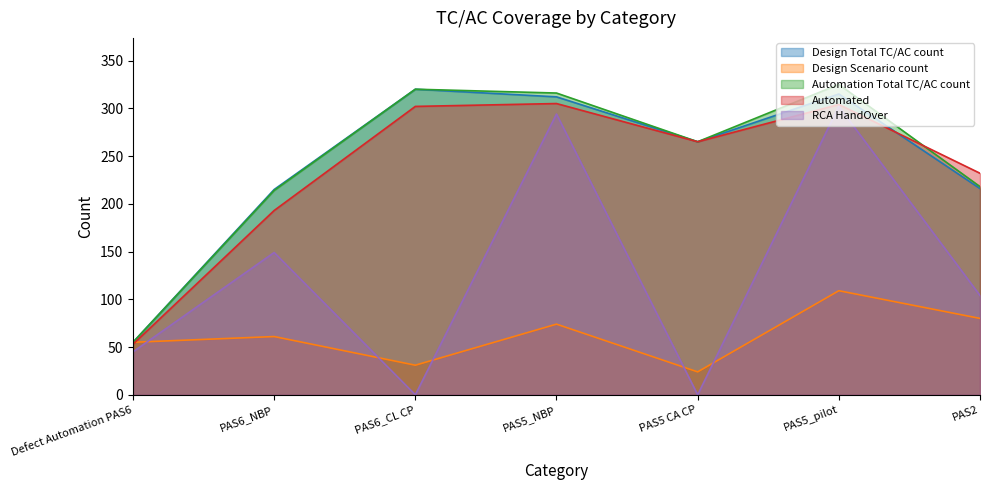

How many data points does each series have?

7